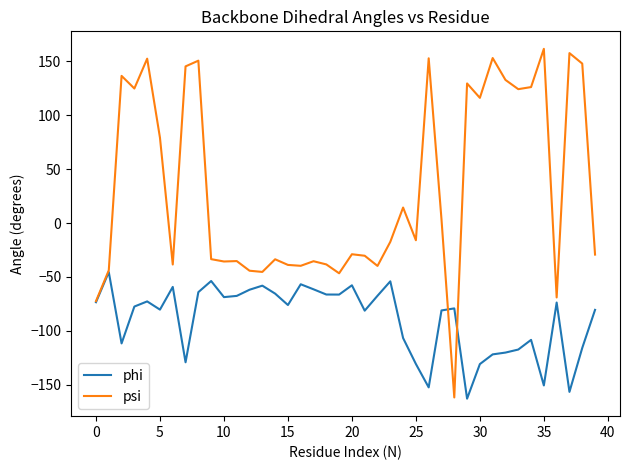

What is the minimum value shown in the chart?

-162.9